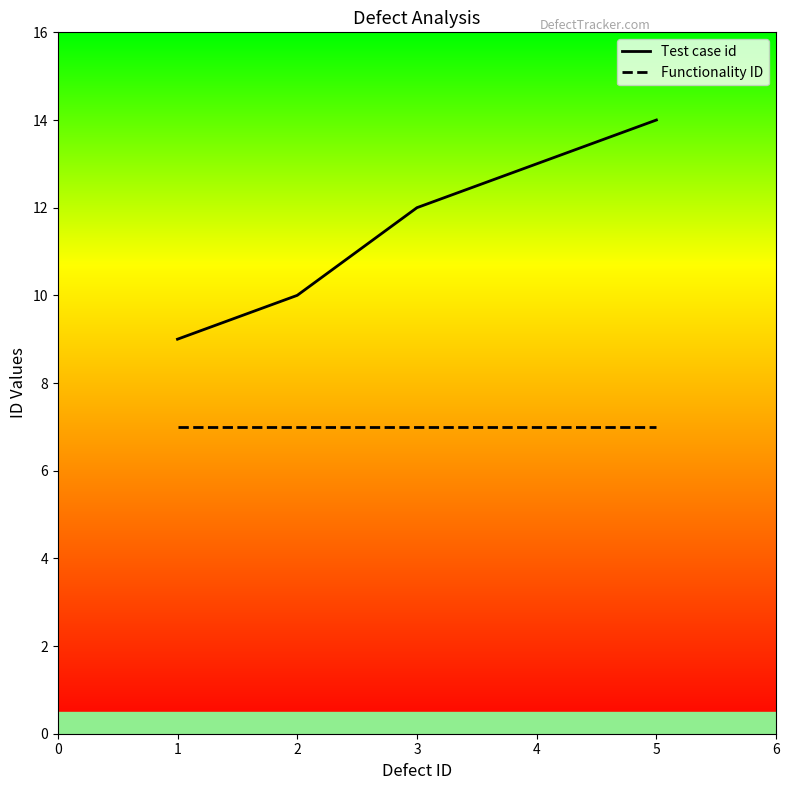

What is the value of the Functionality ID point at the 1st from the left?

7